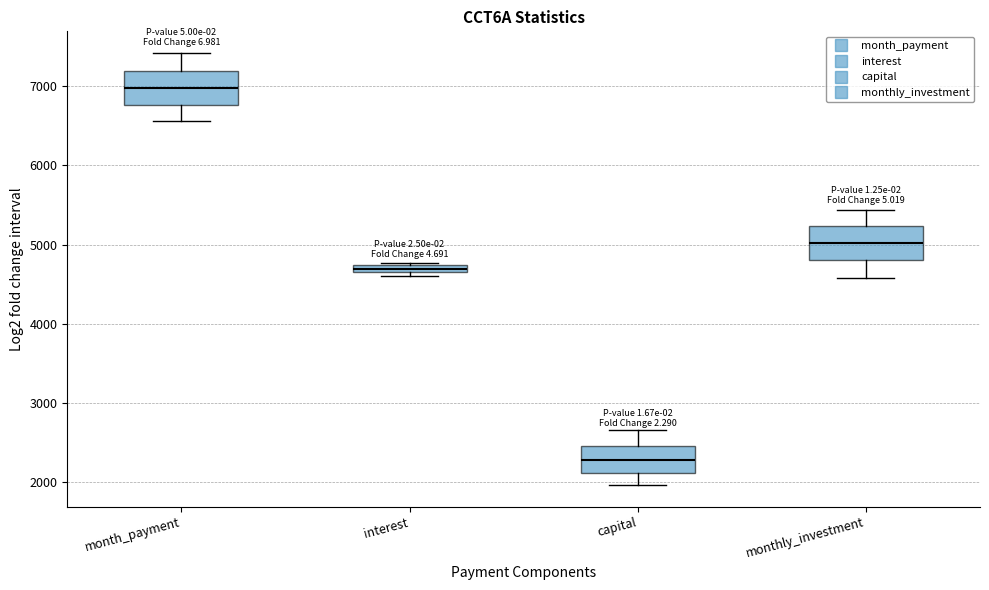

Where does the lower whisker of the box for monthly_investment end on the y-axis? The values are not printed on the chart, so give them approximately, as read against the axis.

4600